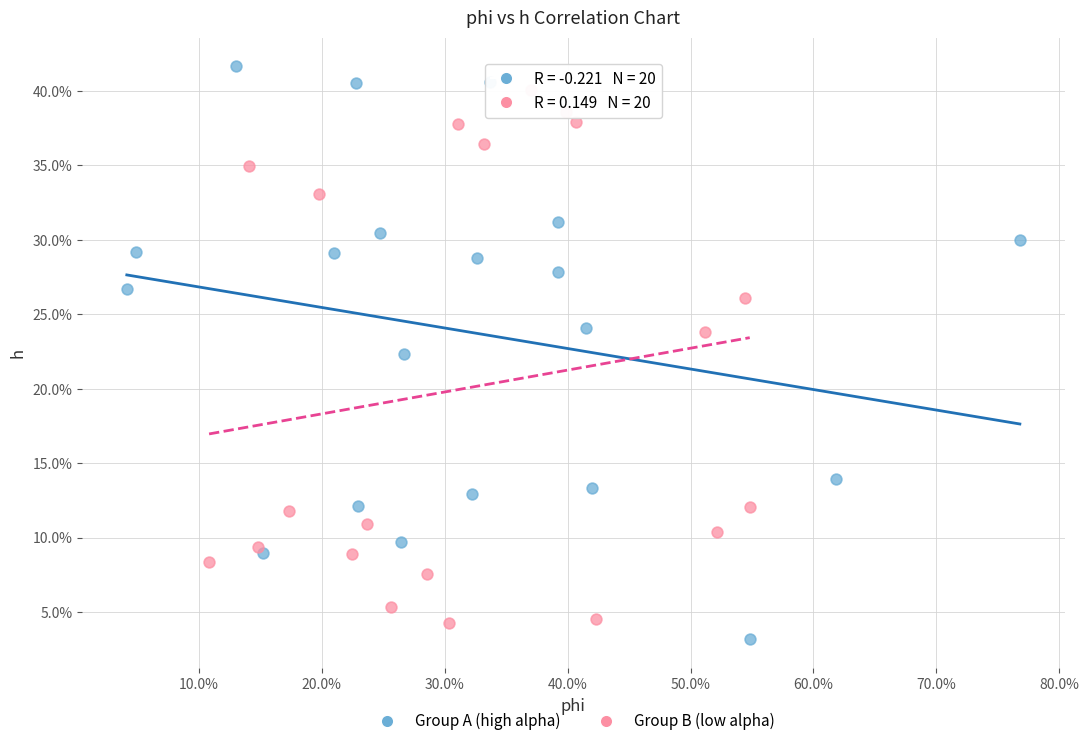

Which series contains the lowest Y value?

Group A (high alpha)